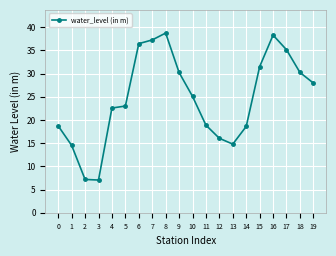

What is the approximate value at 8?

38.8